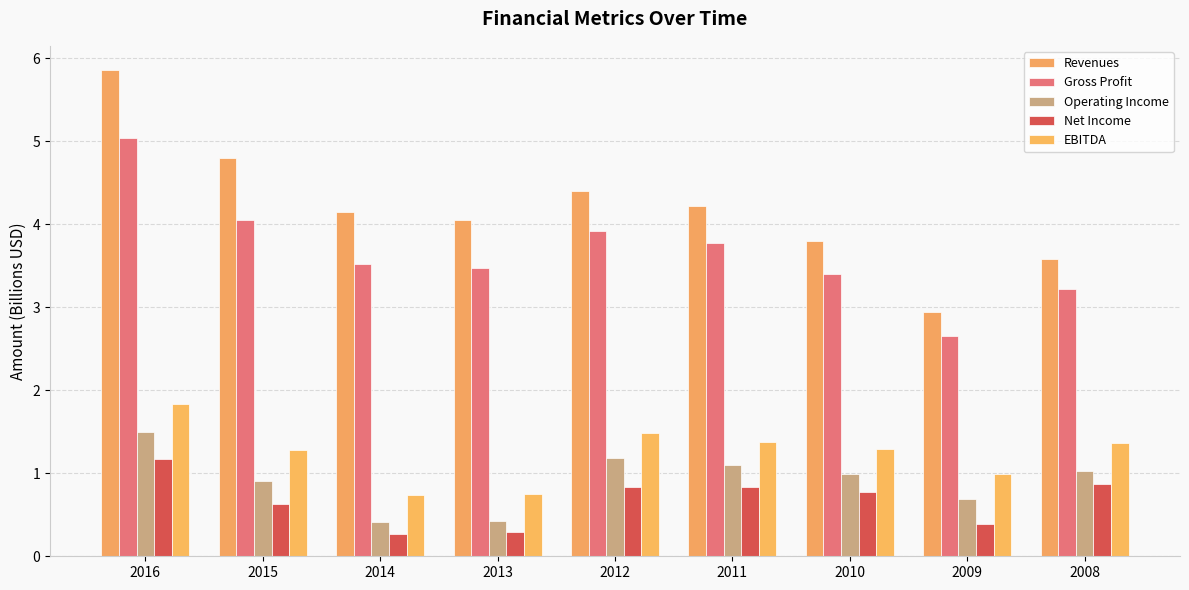

Is the value of Net Income at 2016 greater than the value of EBITDA at 2015?

No